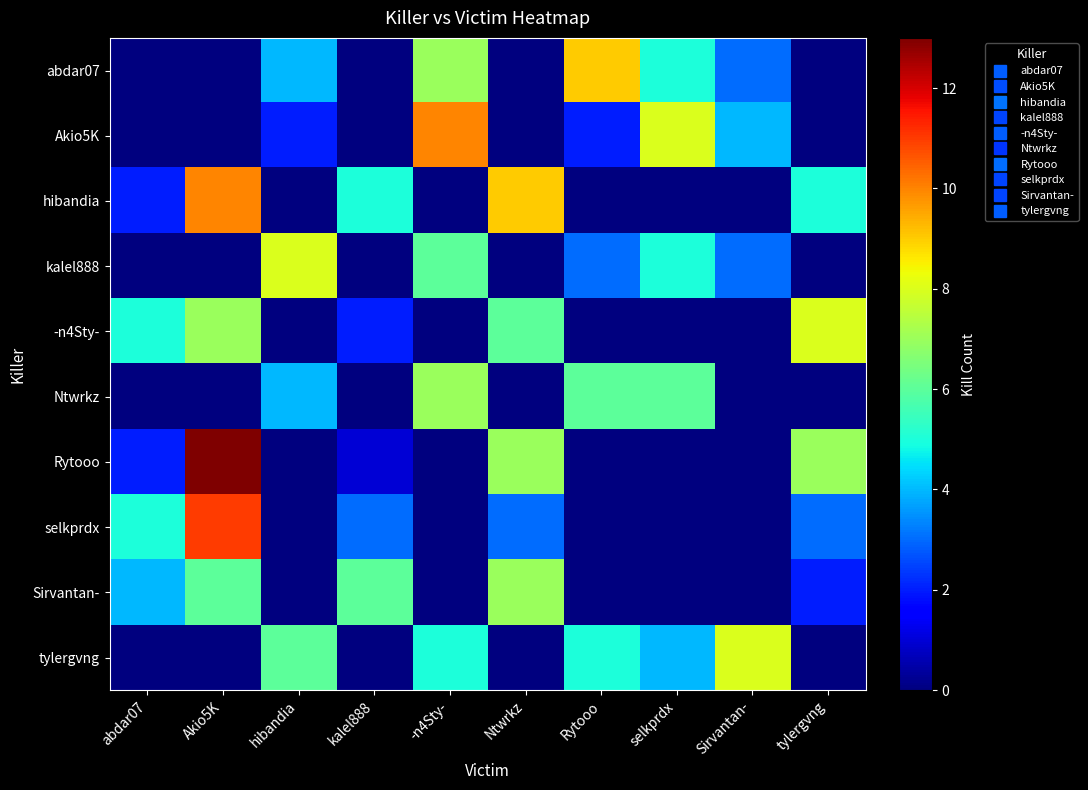

Reading right to left, what are all the values shown in this chart?

abdar07: tylergvng=0	Sirvantan-=3	selkprdx=5	Rytooo=9	Ntwrkz=0	-n4Sty-=7	kalel888=0	hibandia=4	Akio5K=0	abdar07=0
Akio5K: tylergvng=0	Sirvantan-=4	selkprdx=8	Rytooo=2	Ntwrkz=0	-n4Sty-=10	kalel888=0	hibandia=2	Akio5K=0	abdar07=0
hibandia: tylergvng=5	Sirvantan-=0	selkprdx=0	Rytooo=0	Ntwrkz=9	-n4Sty-=0	kalel888=5	hibandia=0	Akio5K=10	abdar07=2
kalel888: tylergvng=0	Sirvantan-=3	selkprdx=5	Rytooo=3	Ntwrkz=0	-n4Sty-=6	kalel888=0	hibandia=8	Akio5K=0	abdar07=0
-n4Sty-: tylergvng=8	Sirvantan-=0	selkprdx=0	Rytooo=0	Ntwrkz=6	-n4Sty-=0	kalel888=2	hibandia=0	Akio5K=7	abdar07=5
Ntwrkz: tylergvng=0	Sirvantan-=0	selkprdx=6	Rytooo=6	Ntwrkz=0	-n4Sty-=7	kalel888=0	hibandia=4	Akio5K=0	abdar07=0
Rytooo: tylergvng=7	Sirvantan-=0	selkprdx=0	Rytooo=0	Ntwrkz=7	-n4Sty-=0	kalel888=1	hibandia=0	Akio5K=13	abdar07=2
selkprdx: tylergvng=3	Sirvantan-=0	selkprdx=0	Rytooo=0	Ntwrkz=3	-n4Sty-=0	kalel888=3	hibandia=0	Akio5K=11	abdar07=5
Sirvantan-: tylergvng=2	Sirvantan-=0	selkprdx=0	Rytooo=0	Ntwrkz=7	-n4Sty-=0	kalel888=6	hibandia=0	Akio5K=6	abdar07=4
tylergvng: tylergvng=0	Sirvantan-=8	selkprdx=4	Rytooo=5	Ntwrkz=0	-n4Sty-=5	kalel888=0	hibandia=6	Akio5K=0	abdar07=0